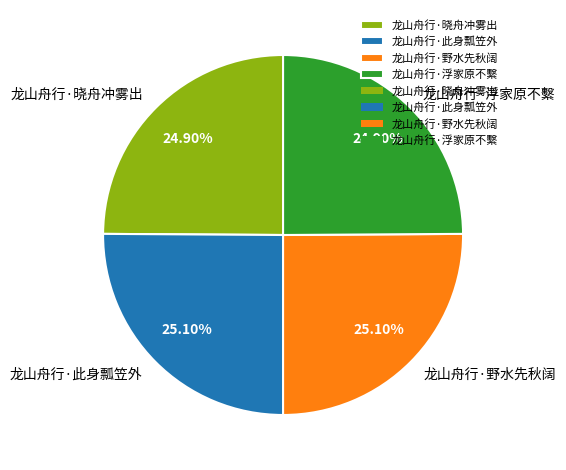

What is the ratio of the value at 龙山舟行·浮家原不繫 to the value at 龙山舟行·此身瓢笠外?

1.0